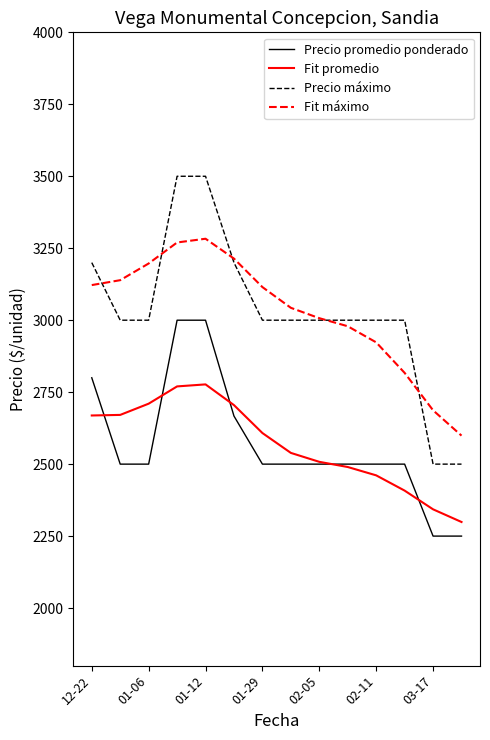

Rank the series by their maximum value, from lowest to highest.

Fit promedio, Precio promedio ponderado, Fit máximo, Precio máximo